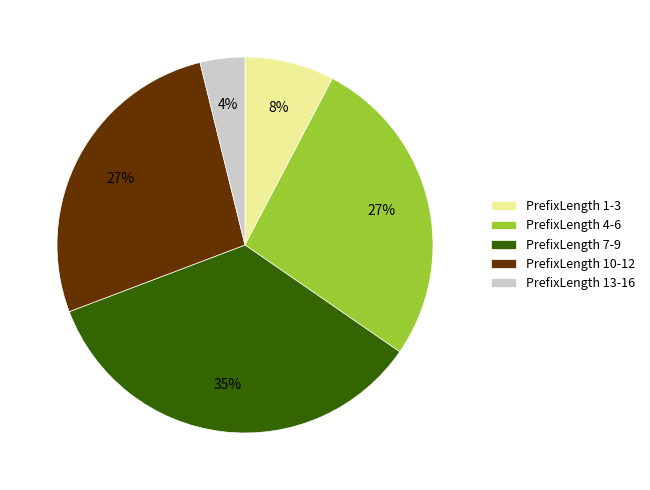

Is PrefixLength 13-16 the majority of the pie?

No